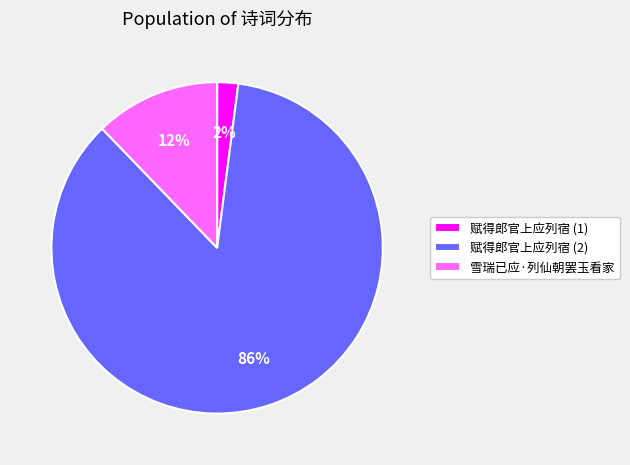

Combined, do 赋得郎官上应列宿 (1) and 赋得郎官上应列宿 (2) account for over 50%?

Yes